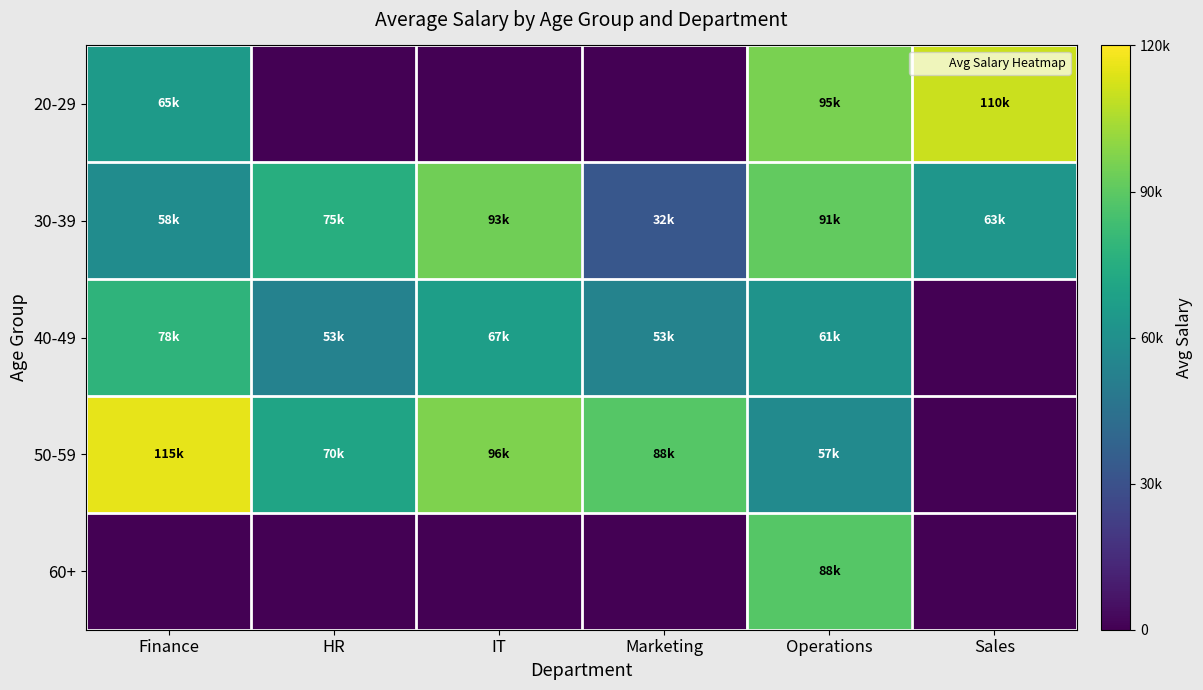

At which category is the sum across all series the highest?

Operations